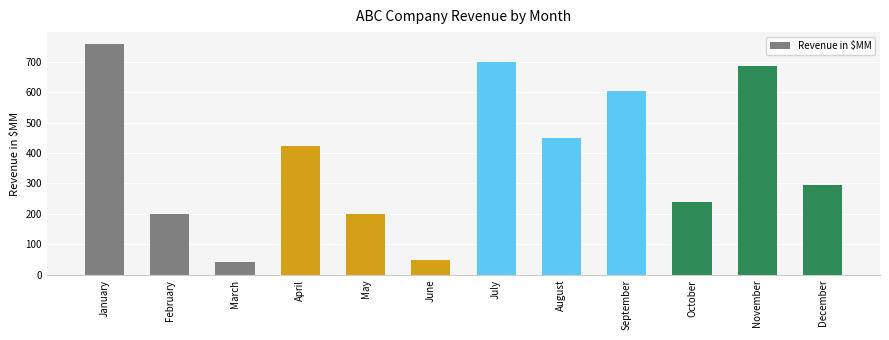

Is it true that the value at April is 423?

True